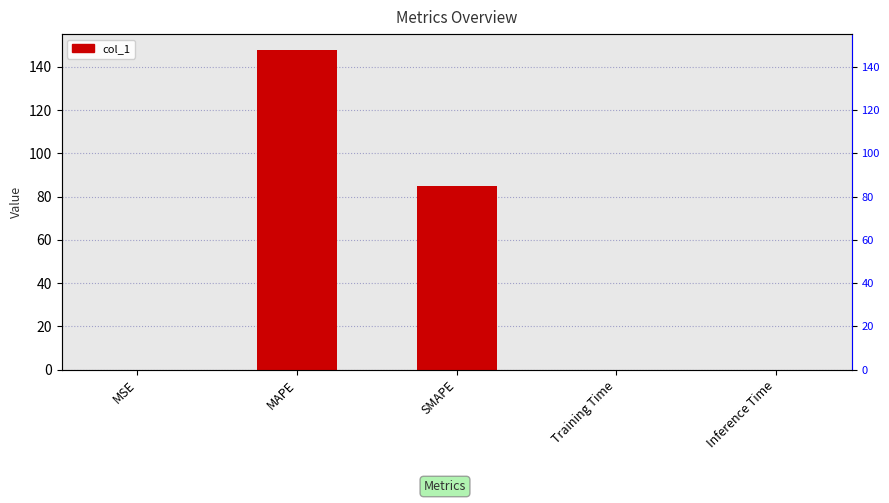

What is the sum of the values at Training Time and SMAPE?

85.0